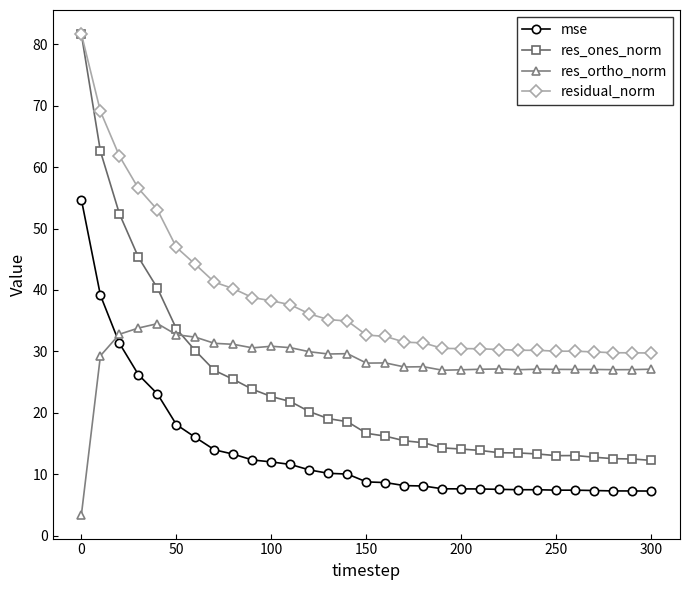

Which series has the largest total across all categories?

residual_norm